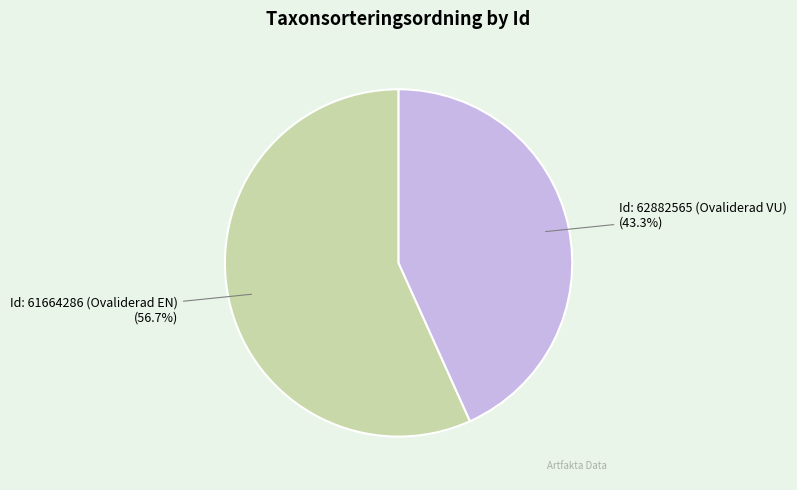

Approximately how many times larger is the value at Id: 61664286 (Ovaliderad EN) compared to Id: 62882565 (Ovaliderad VU)?

1.3